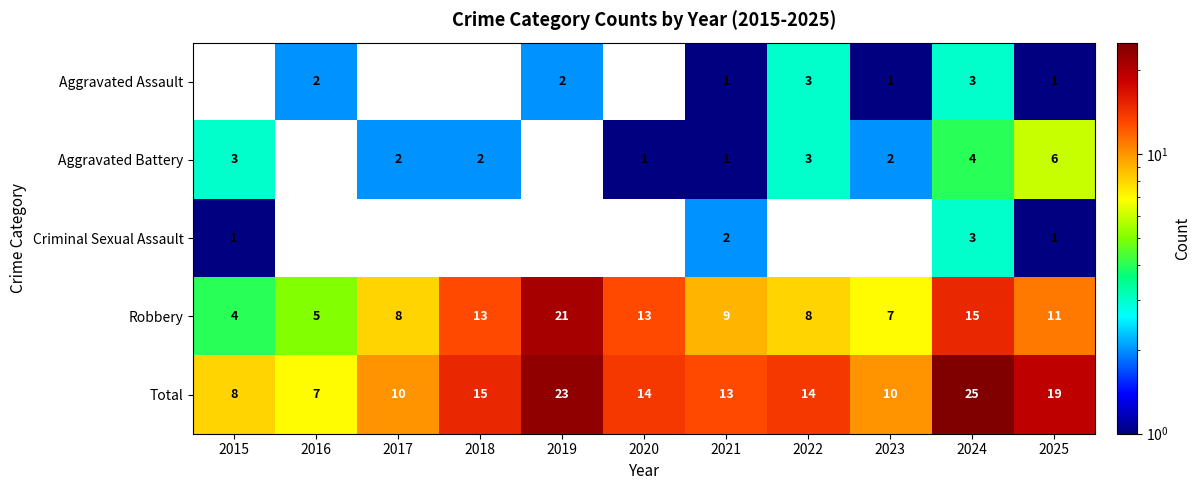

What is the sum of all Robbery values?

114